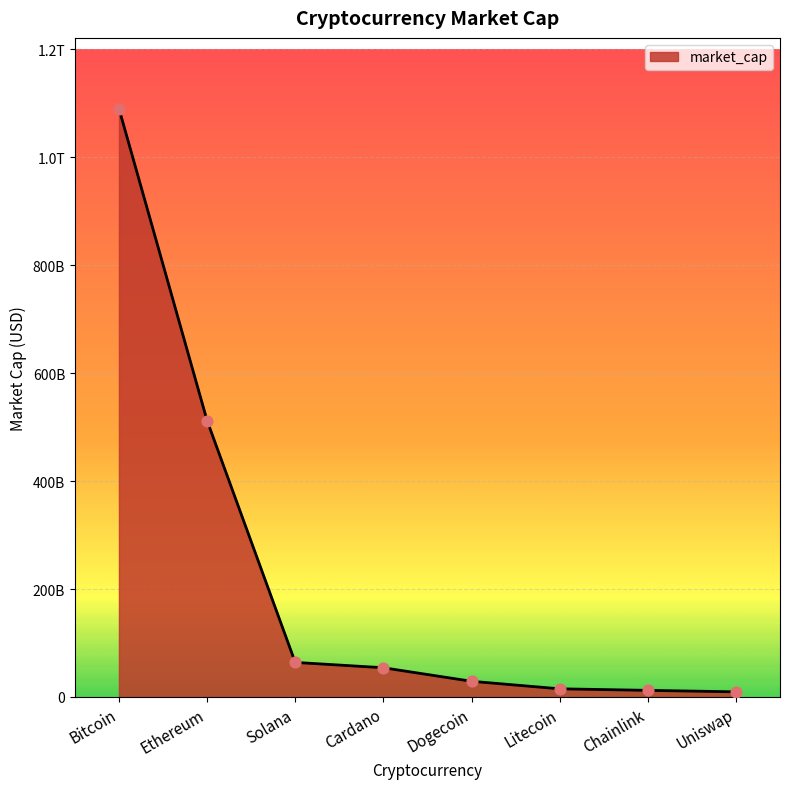

What is the change in value from Dogecoin to Litecoin?

-13937019509